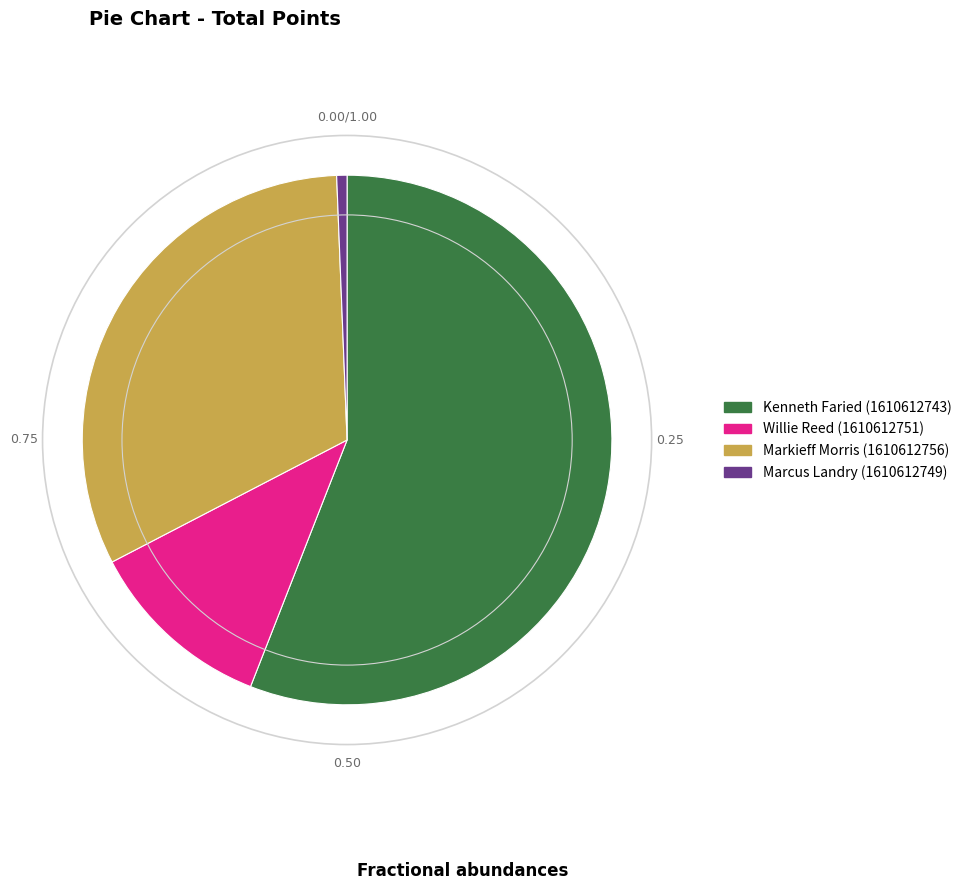

Which slice is the smallest?

Marcus Landry (1610612749)